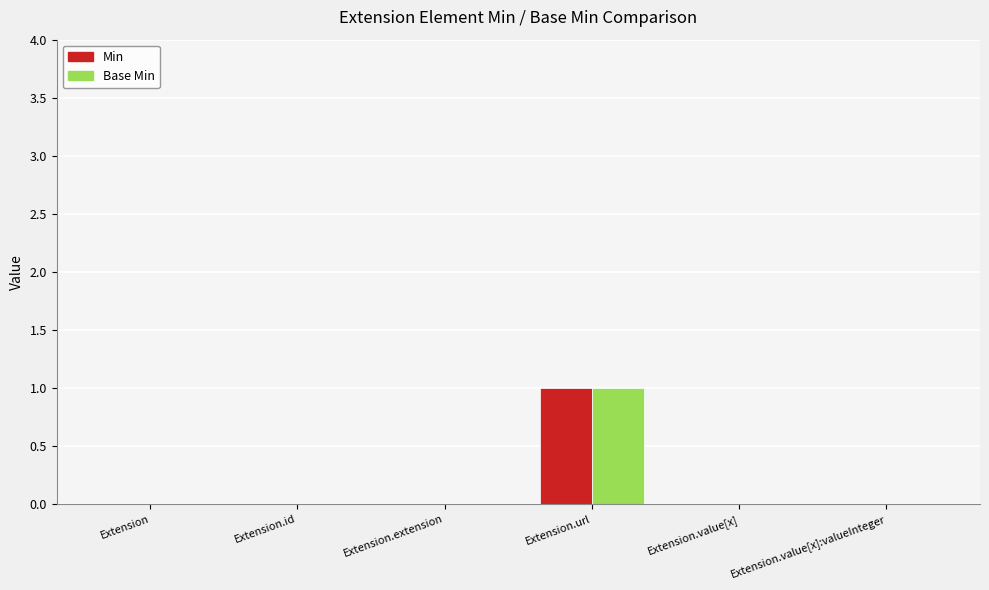

The Min series shows 0 at Extension.extension. True or false?

True